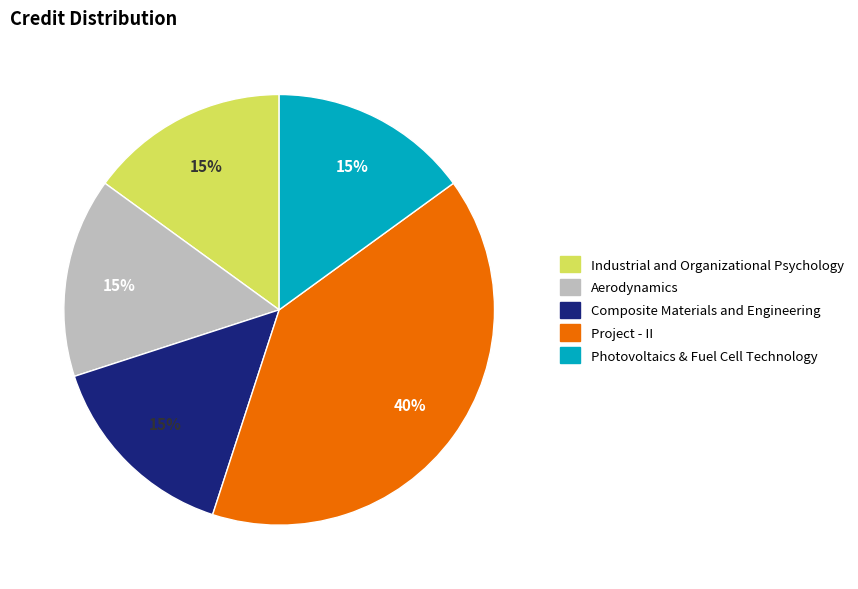

How many slices are in this pie chart?

5